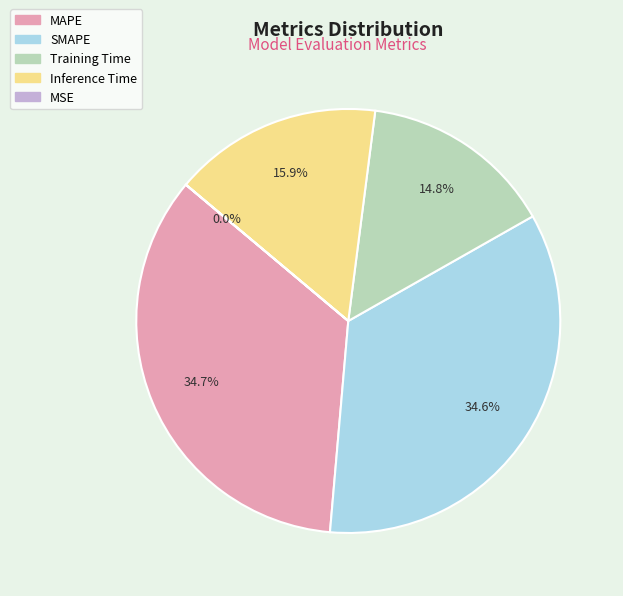

Does any single category account for the majority?

No